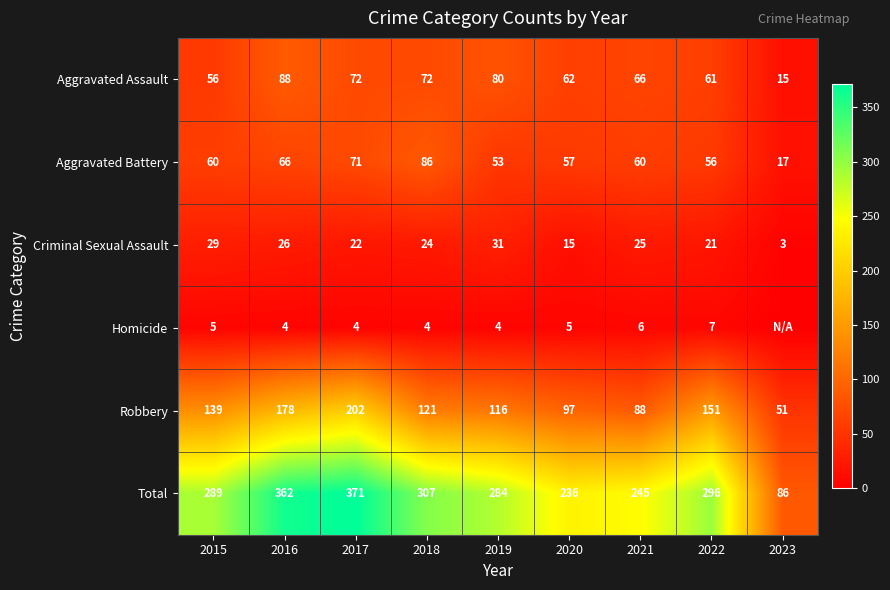

Rank the series at 2016 from highest to lowest value.

Total, Robbery, Aggravated Assault, Aggravated Battery, Criminal Sexual Assault, Homicide